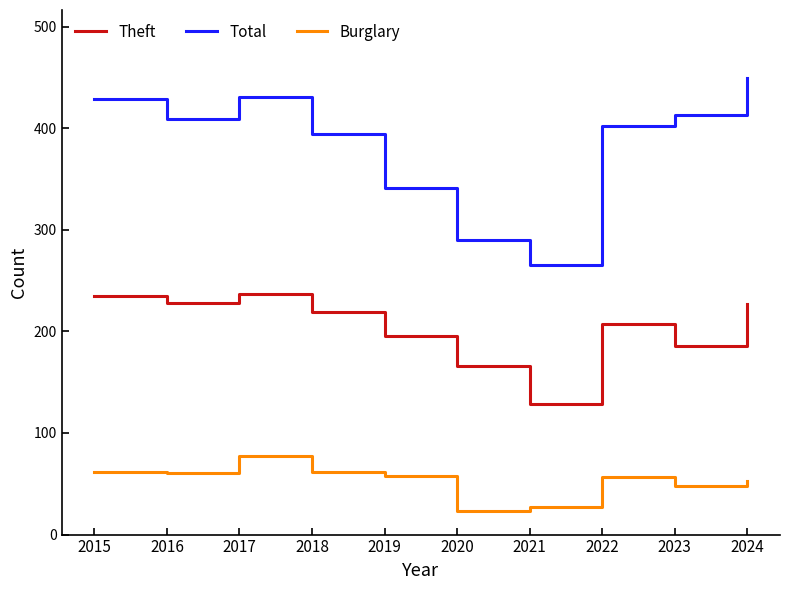

True or false: Total has a value of 711 at 2015.

False